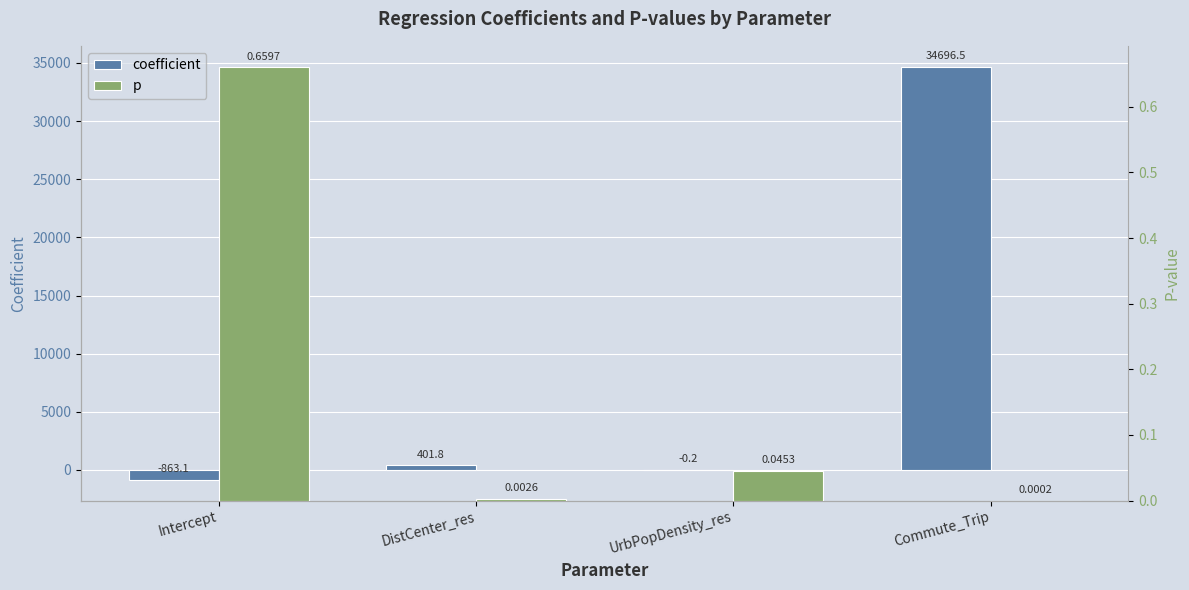

Which series changed the most between DistCenter_res and Commute_Trip?

coefficient